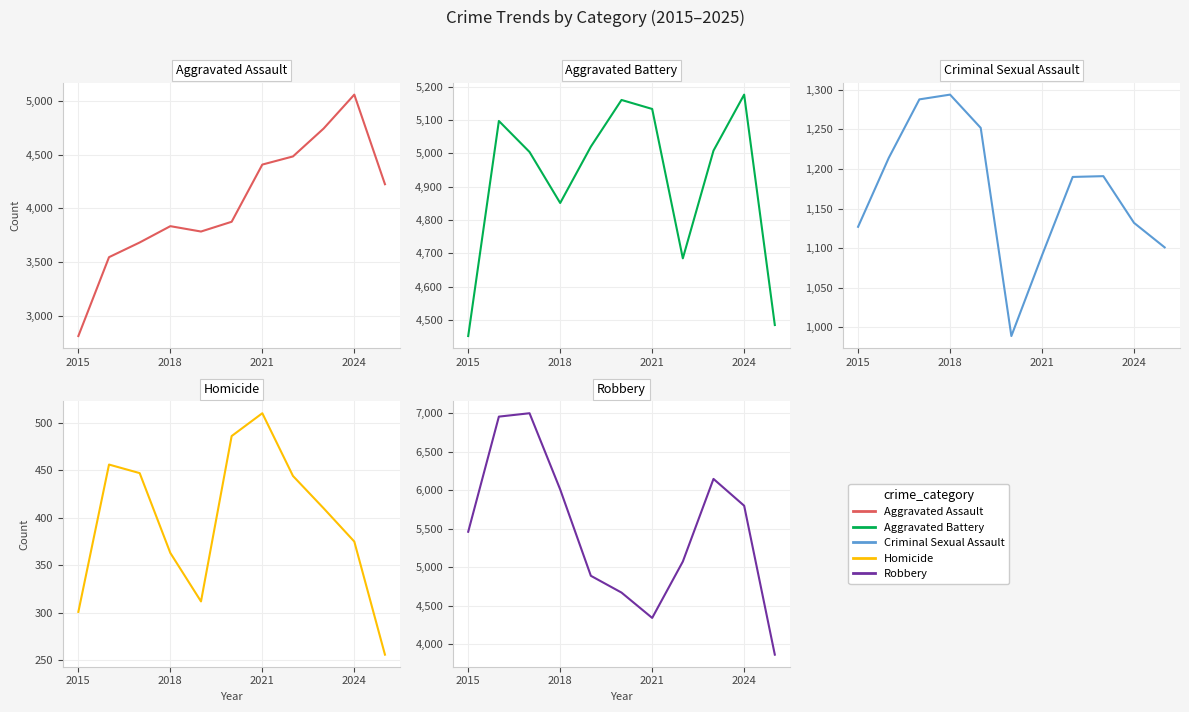

What is the smallest value displayed?

256